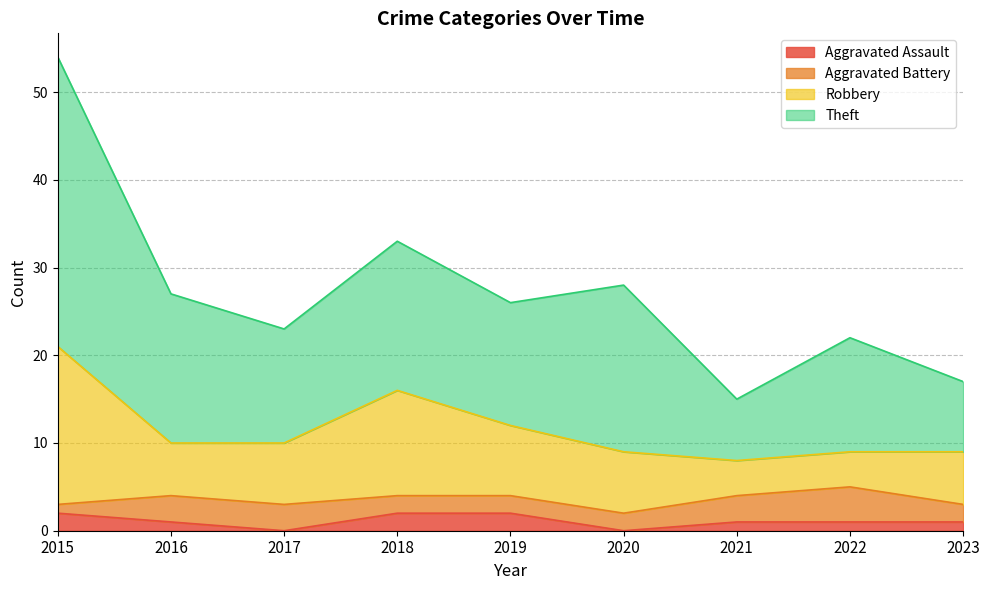

Read the Aggravated Assault value at 2023.

1